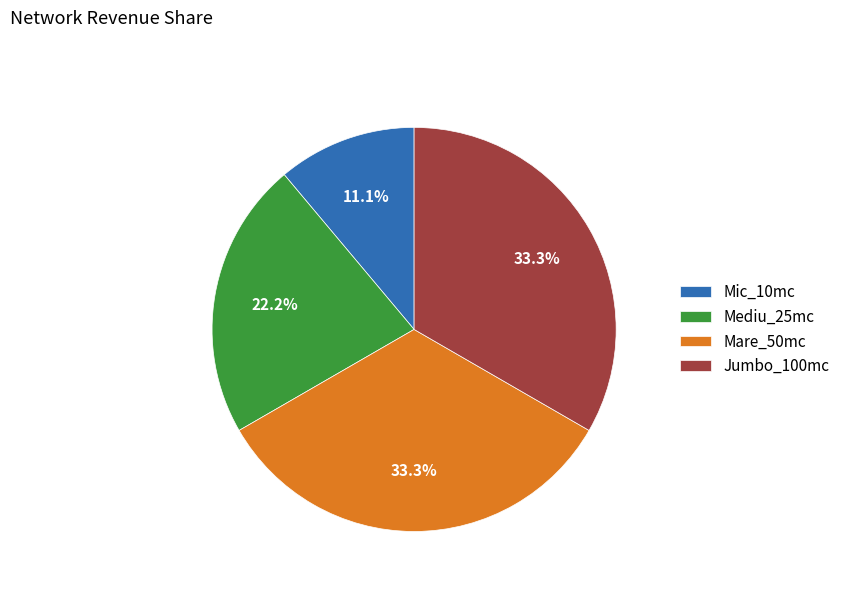

To the nearest percent, what percentage of the pie is Mare_50mc?

33%